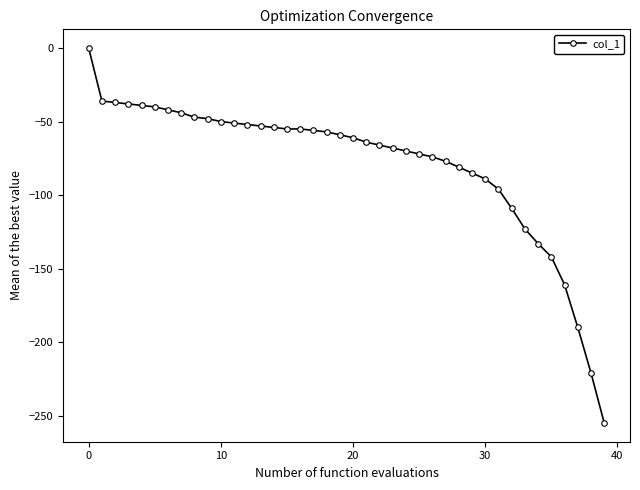

What is the sum of all values?

-3150